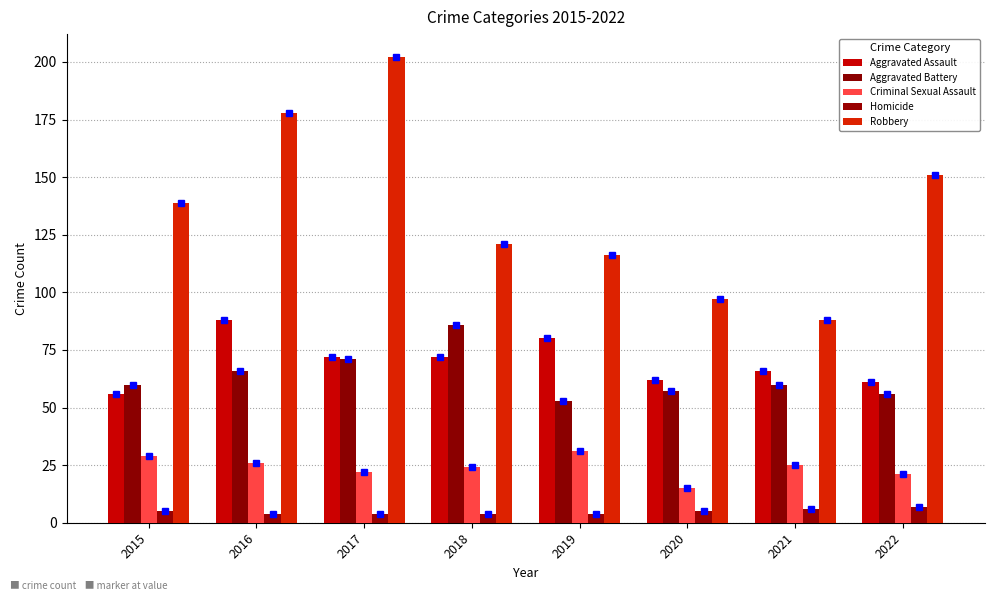

What is the difference between the maximum and second lowest values in the Criminal Sexual Assault series?

10